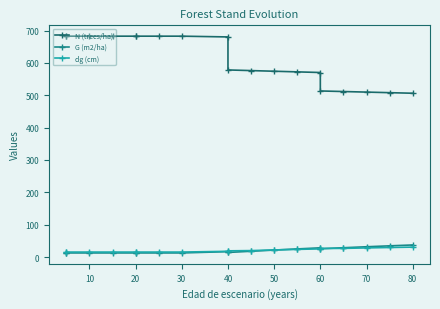

What is the difference between the maximum and minimum values in the G (m2/ha) series?

24.7